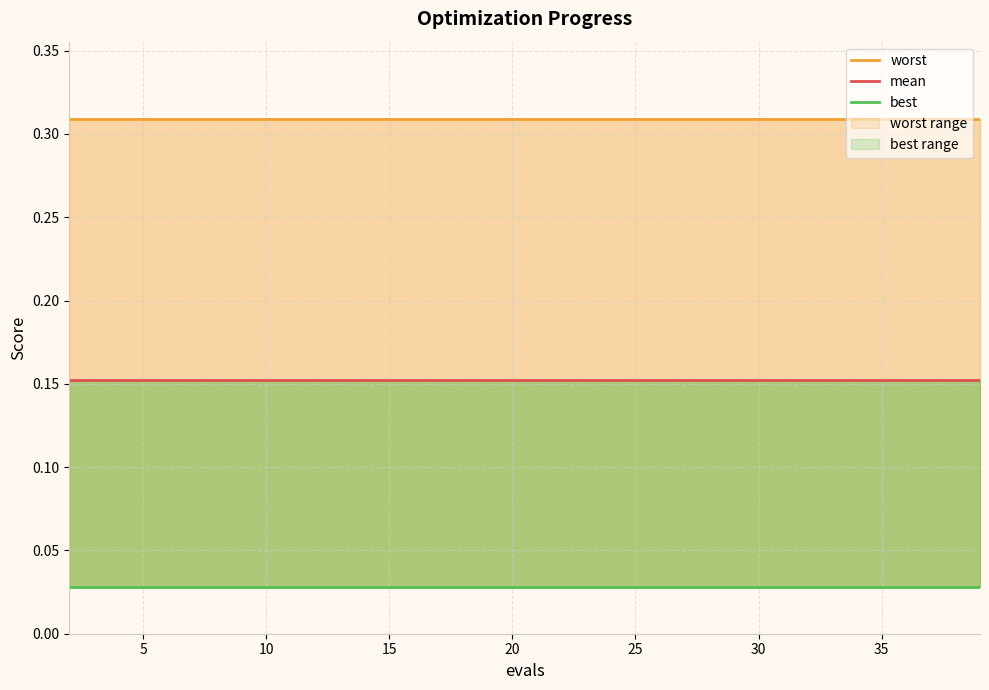

Does the chart display data point markers on the line(s)?

No